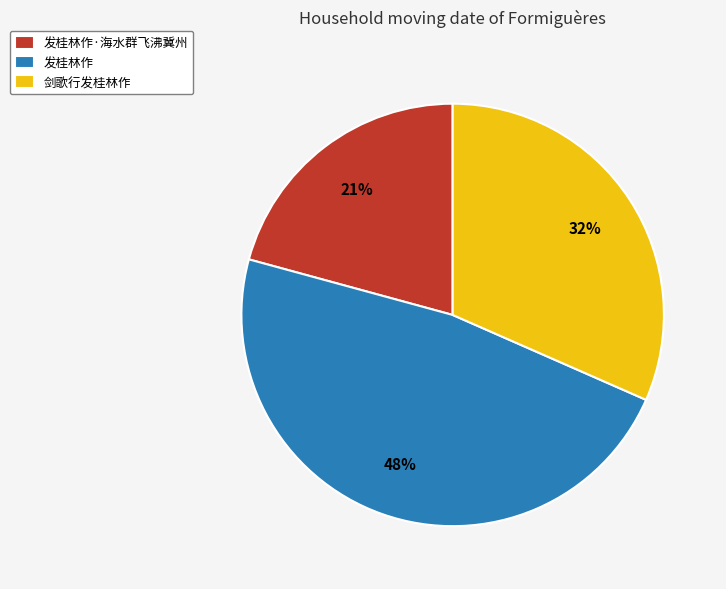

To the nearest percent, what is the average slice percentage?

33%